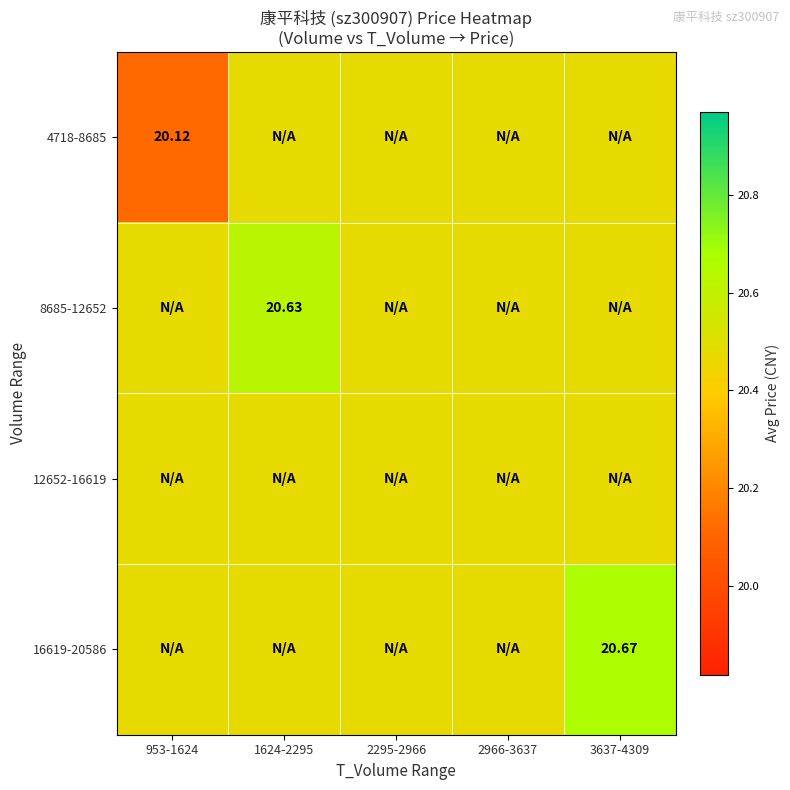

List the series in order of their peak value, highest first.

16619-20586, 8685-12652, 4718-8685, 12652-16619